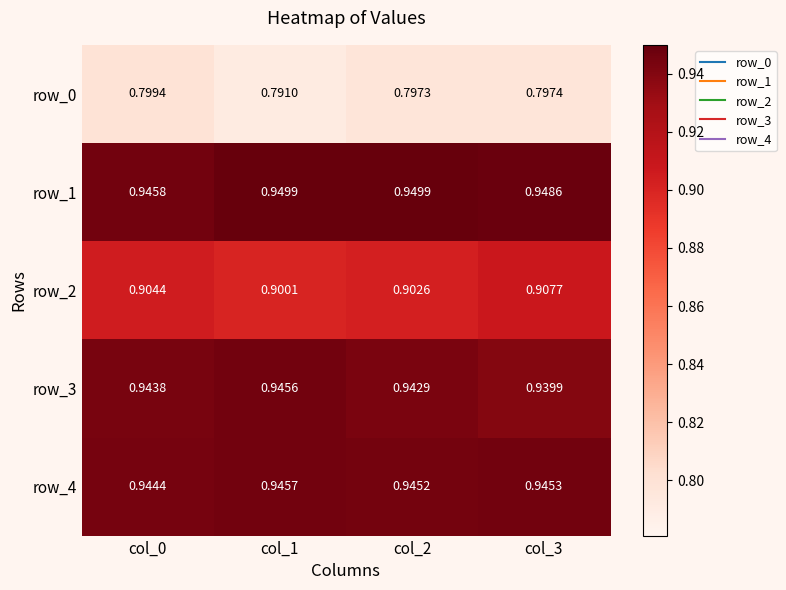

What is the sum of all row_2 values?

3.6